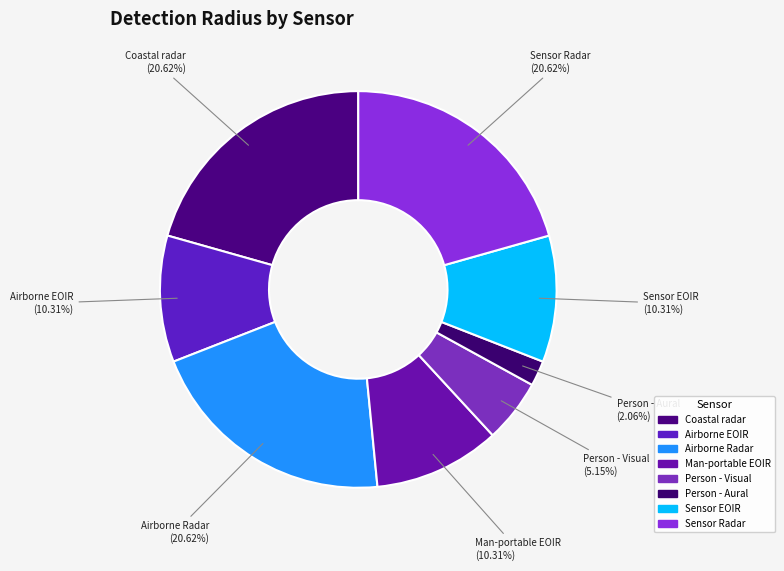

Between Airborne EOIR and Sensor Radar, which is larger?

Sensor Radar